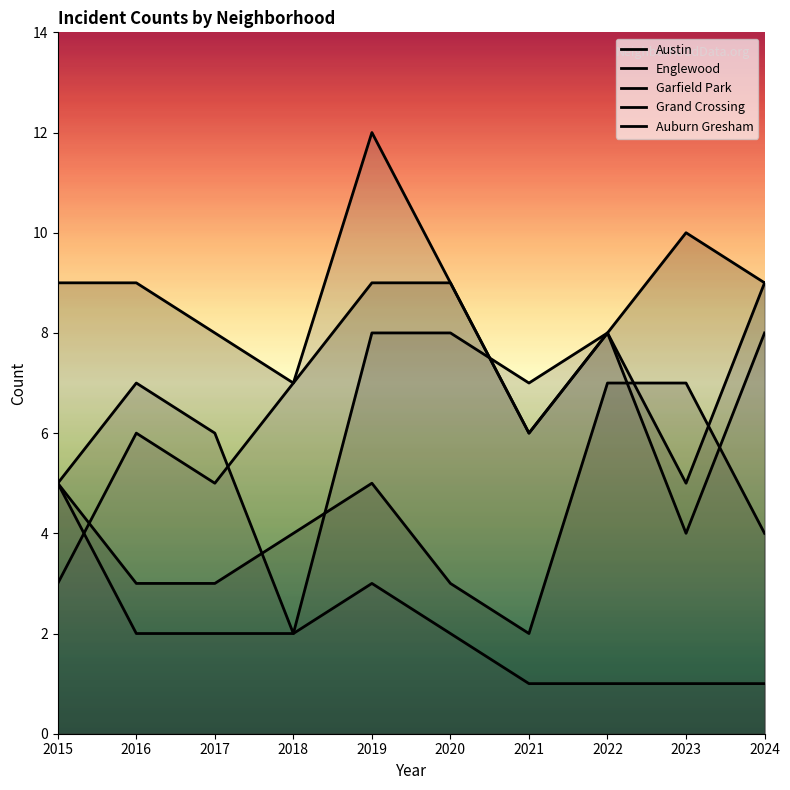

Reading right to left, list all the values displayed in this chart.

Austin: 9	10	8	6	9	9	7	8	9	9
Englewood: 9	5	8	7	8	8	2	6	7	5
Garfield Park: 8	4	8	6	9	12	7	5	6	3
Grand Crossing: 4	7	7	2	3	5	4	3	3	5
Auburn Gresham: 1	1	1	1	2	3	2	2	2	5